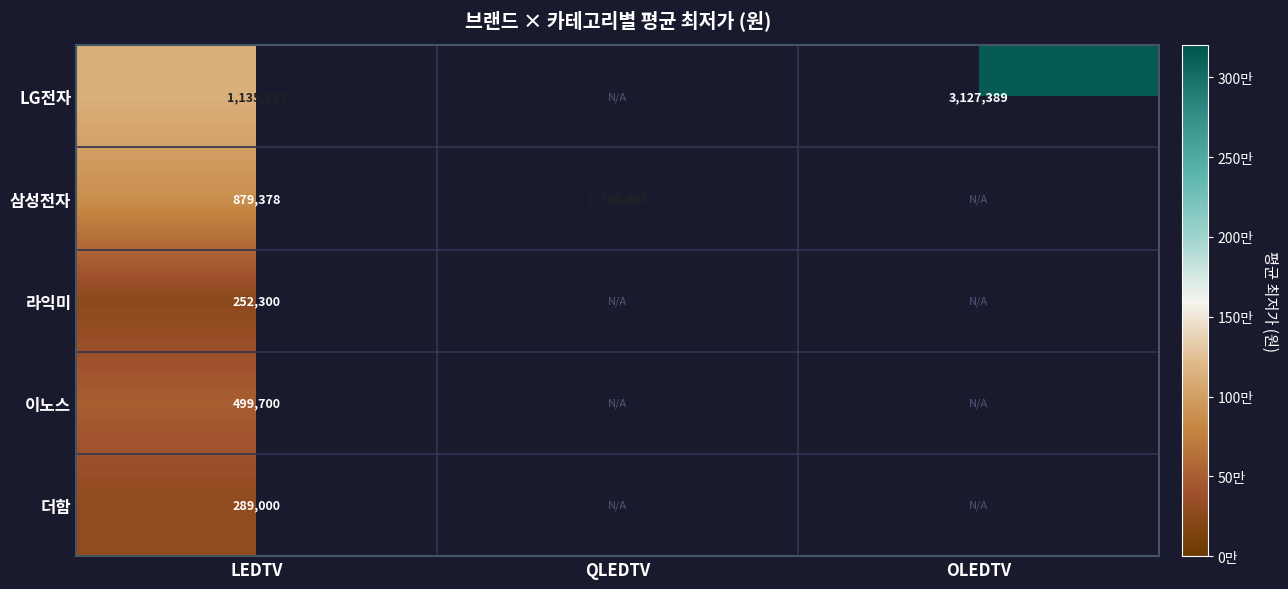

The value of LG전자 at OLEDTV is 1547396. True or false?

False